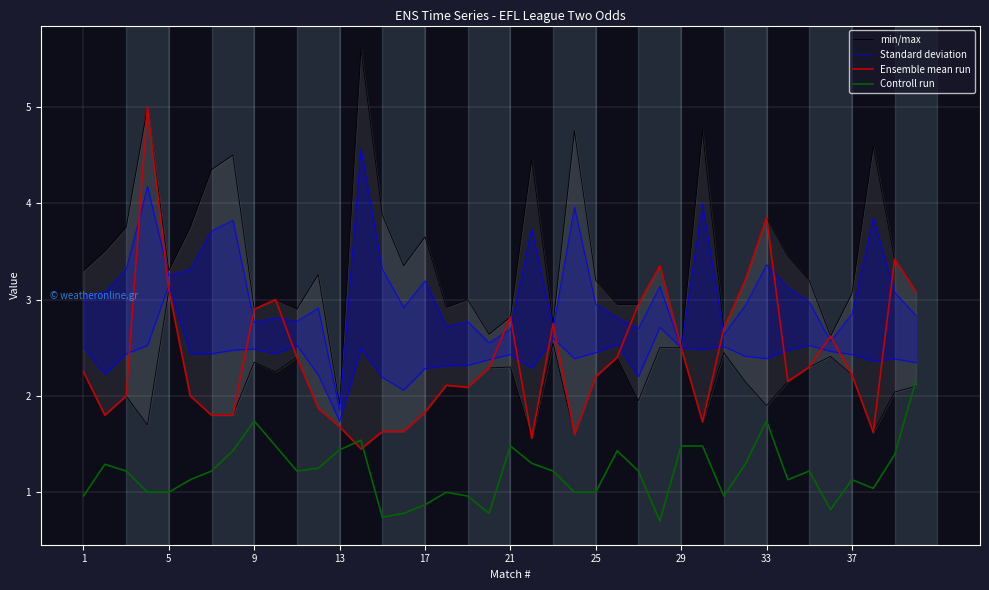

Count the number of data series in this chart.

4